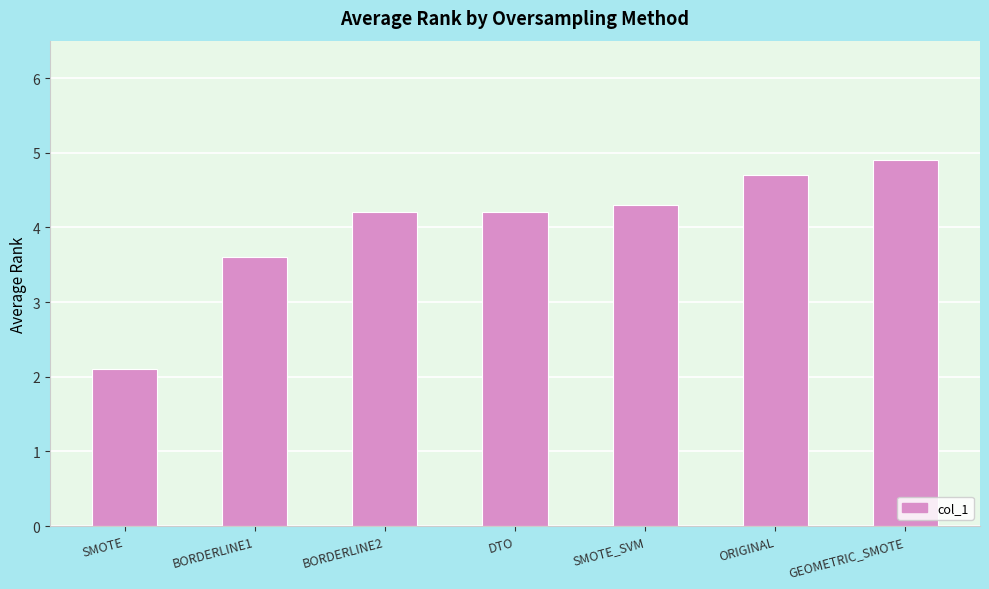

The value at SMOTE_SVM is 4.3. True or false?

True